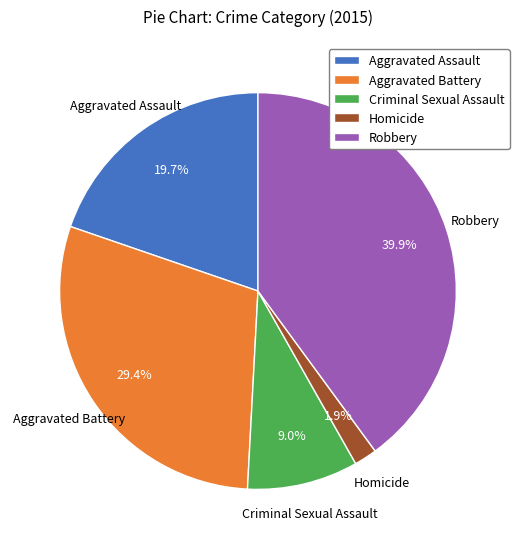

To the nearest percent, what is the combined percentage of Robbery and Aggravated Battery?

69%